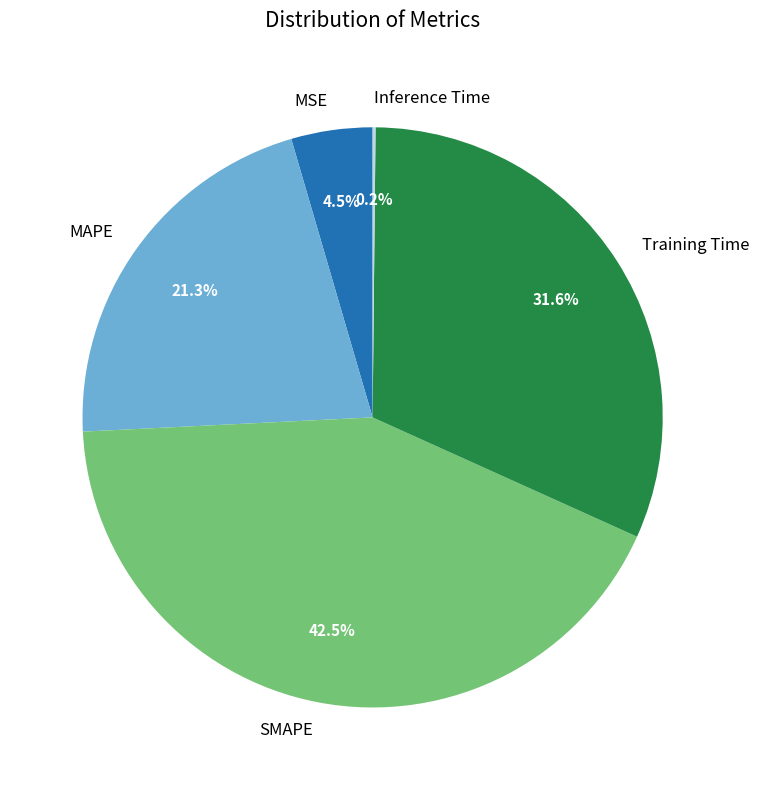

What portion of the pie excludes SMAPE?

57.5%